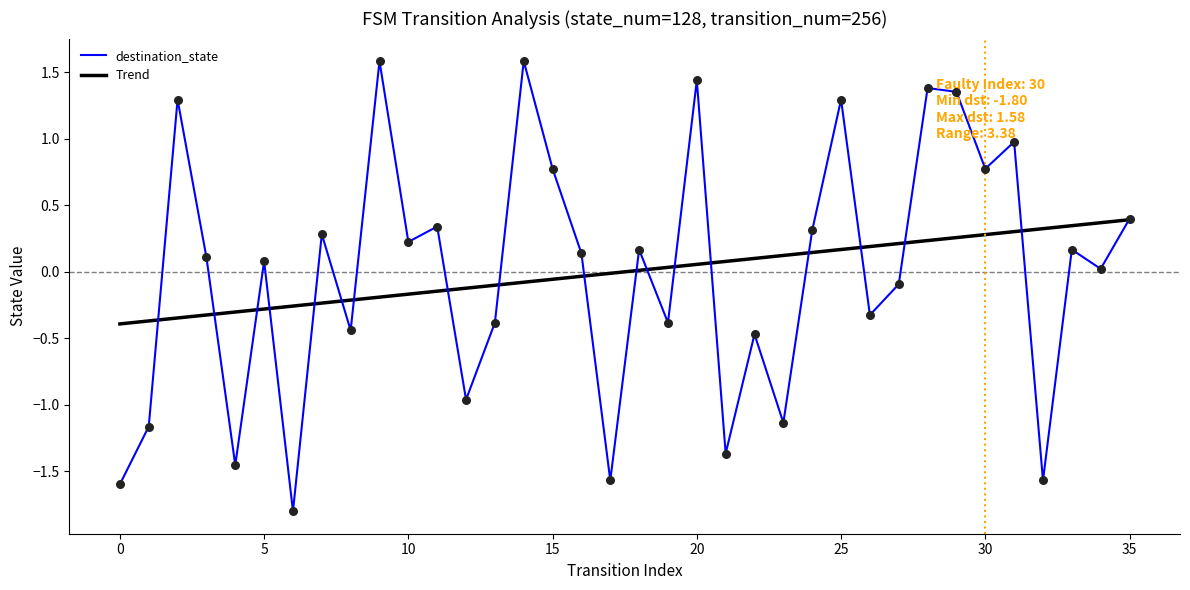

Which series has the largest range (max minus min)?

destination_state